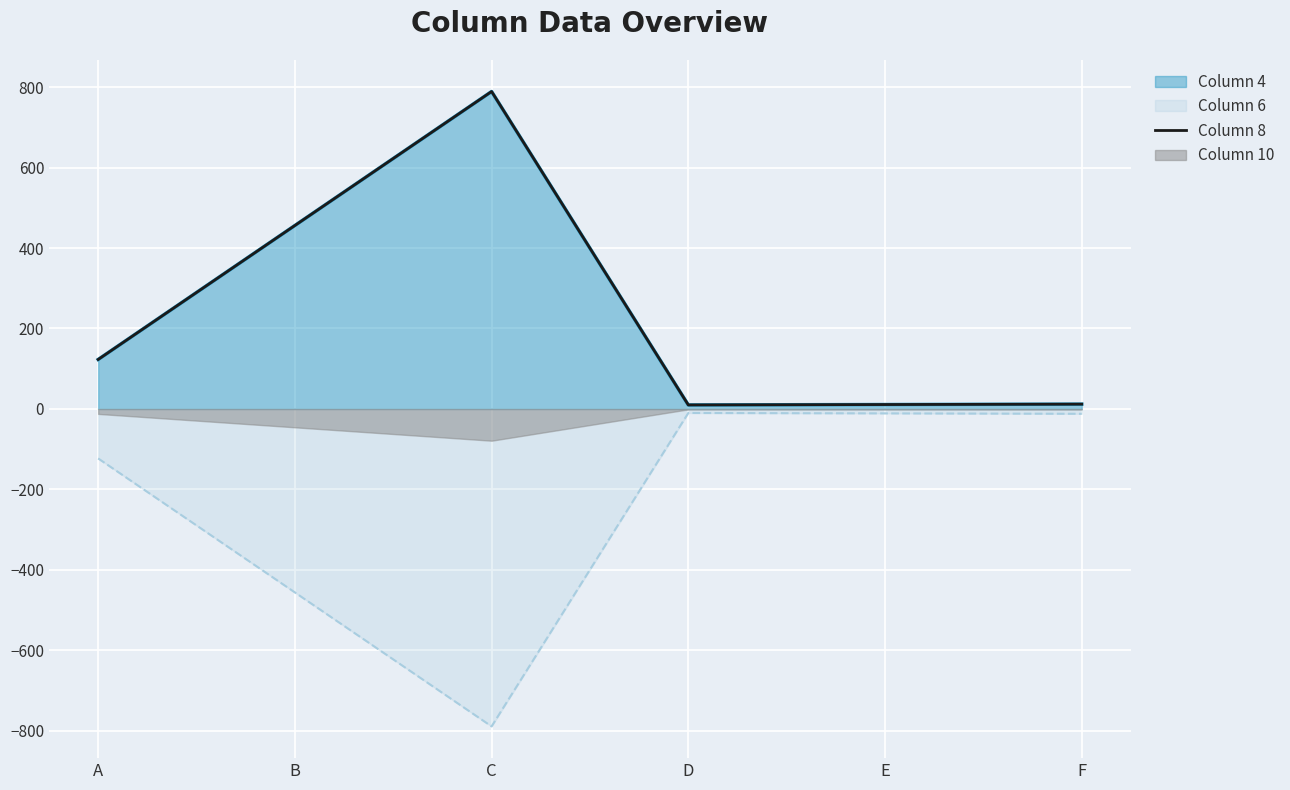

At which category does the data reach its first local peak?

C